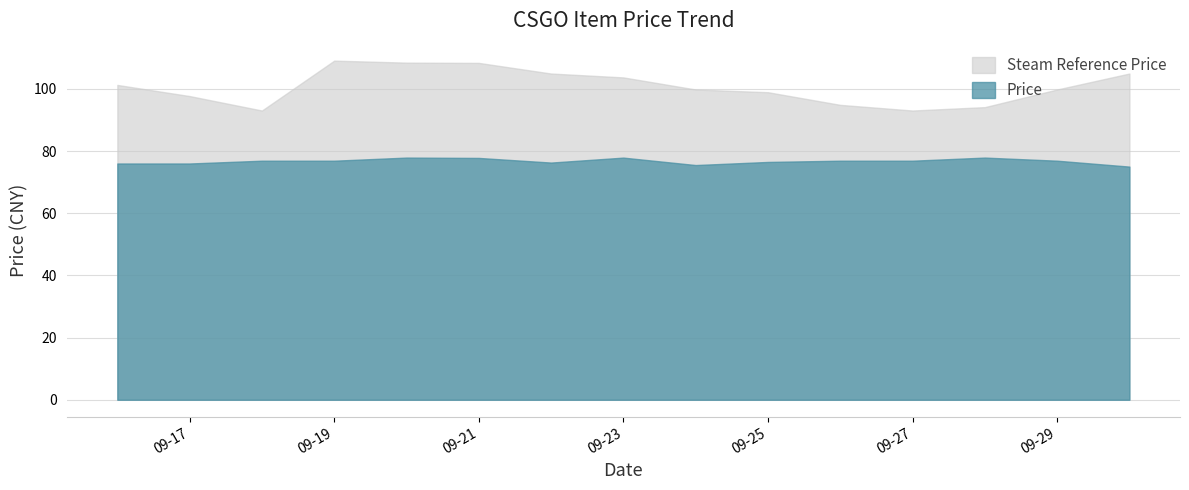

Reading right to left, list all the values displayed in this chart.

Steam Reference Price: 104.9	99.8	94.1	93.0	94.9	98.9	99.8	103.7	104.9	108.4	108.4	109.1	93.0	97.7	101.3
Price: 75.0	76.9	77.9	76.9	76.9	76.5	75.5	77.9	76.3	77.8	77.9	76.9	76.9	76.0	76.0